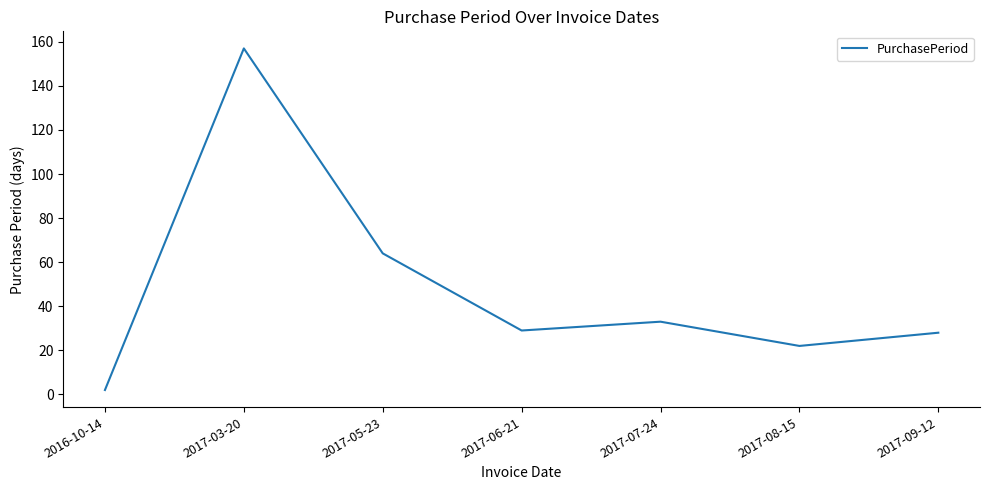

How many lines are shown in the chart?

1